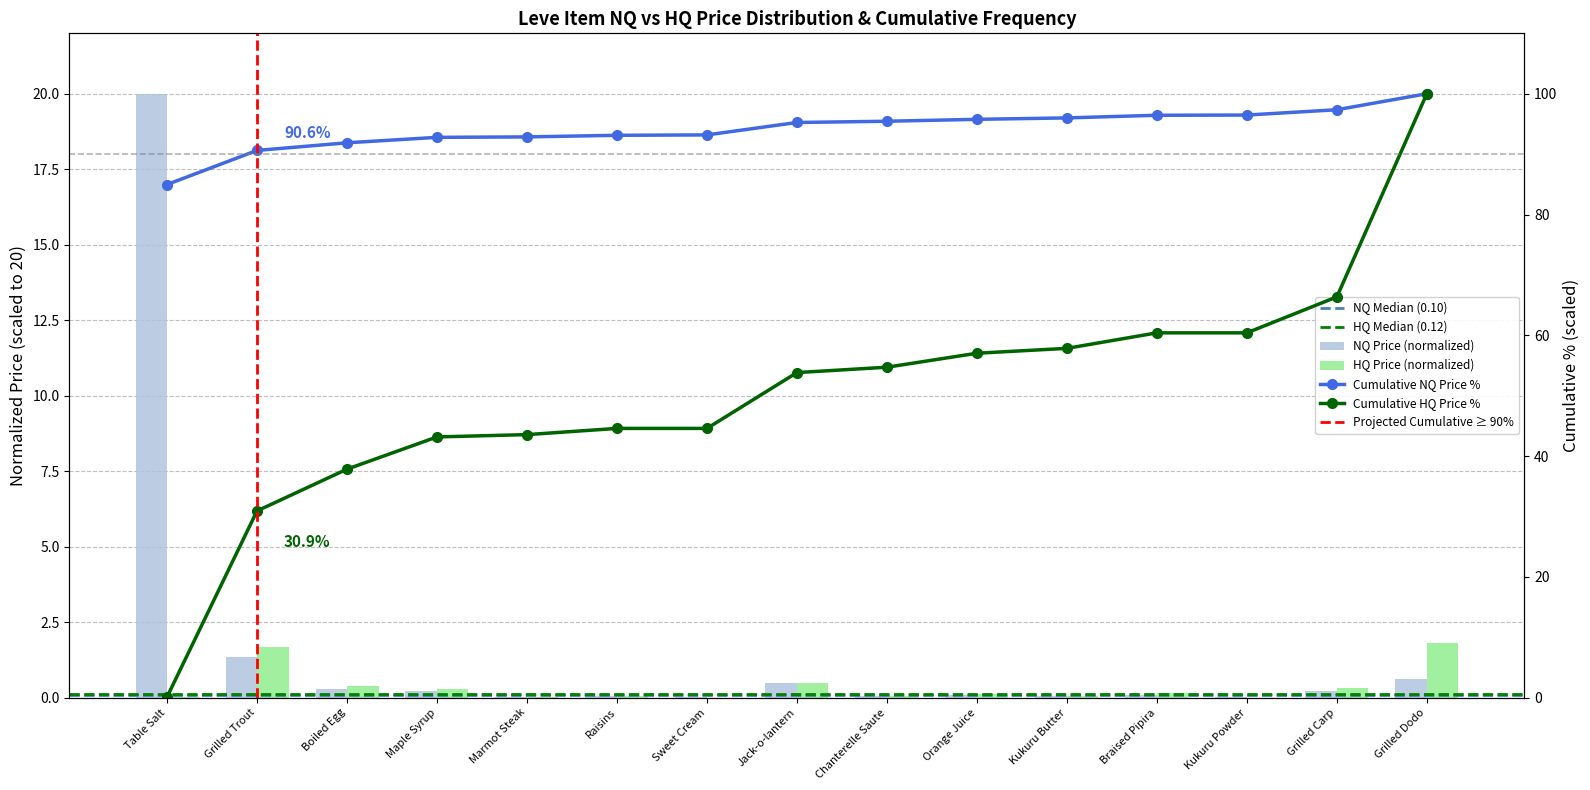

Does the chart contain any negative values?

No